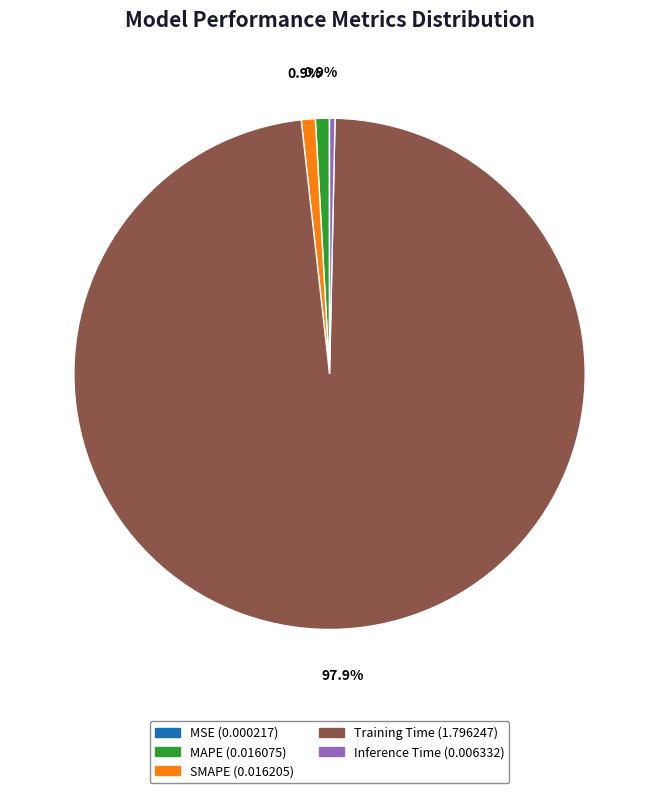

Which category has the biggest portion of the pie?

Training Time